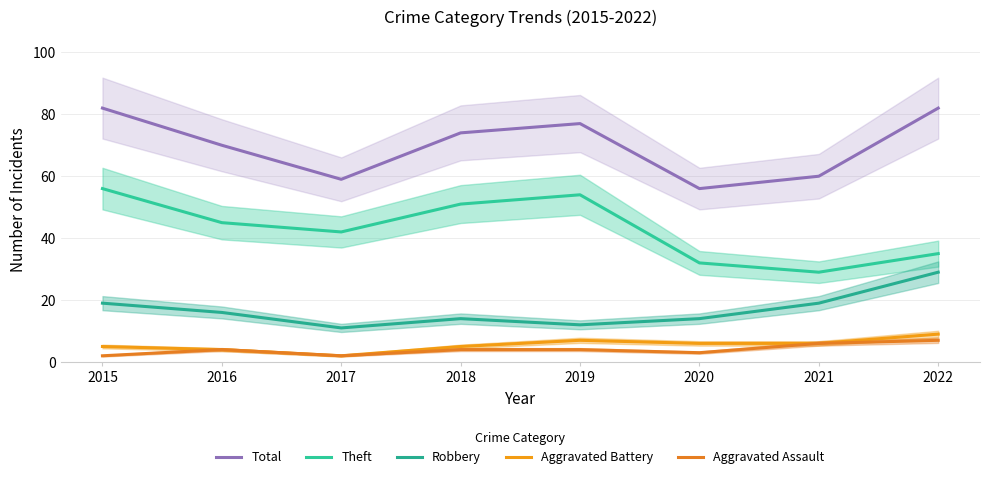

In Robbery, how many points are higher than both neighbors (excluding endpoints)?

1